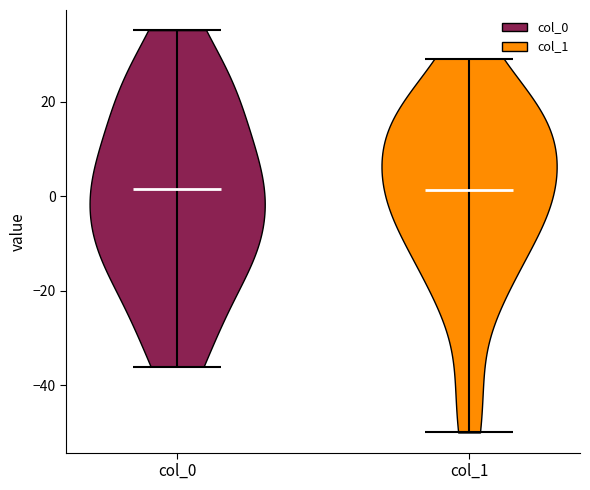

Reading left to right, read every violin against the y-axis: where its median line is, and the lowest and highest points it reaches. The values are not printed on the chart, so give them approximately, as read against the axis.

col_0: median line 2, lowest point -36, highest point 36
col_1: median line 2, lowest point -50, highest point 30